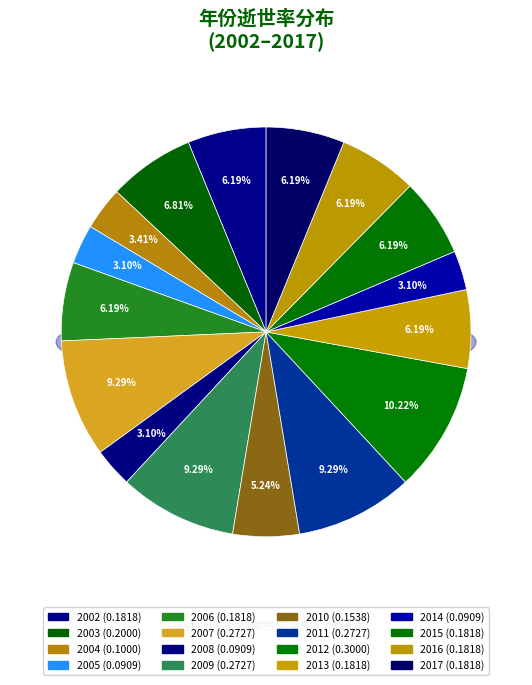

True or false: 2005 accounts for 3% of the total.

True